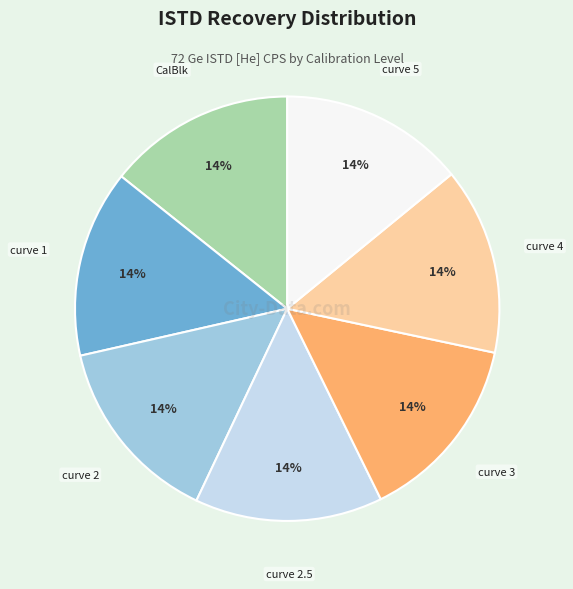

To the nearest percent, what is the average slice percentage?

14%